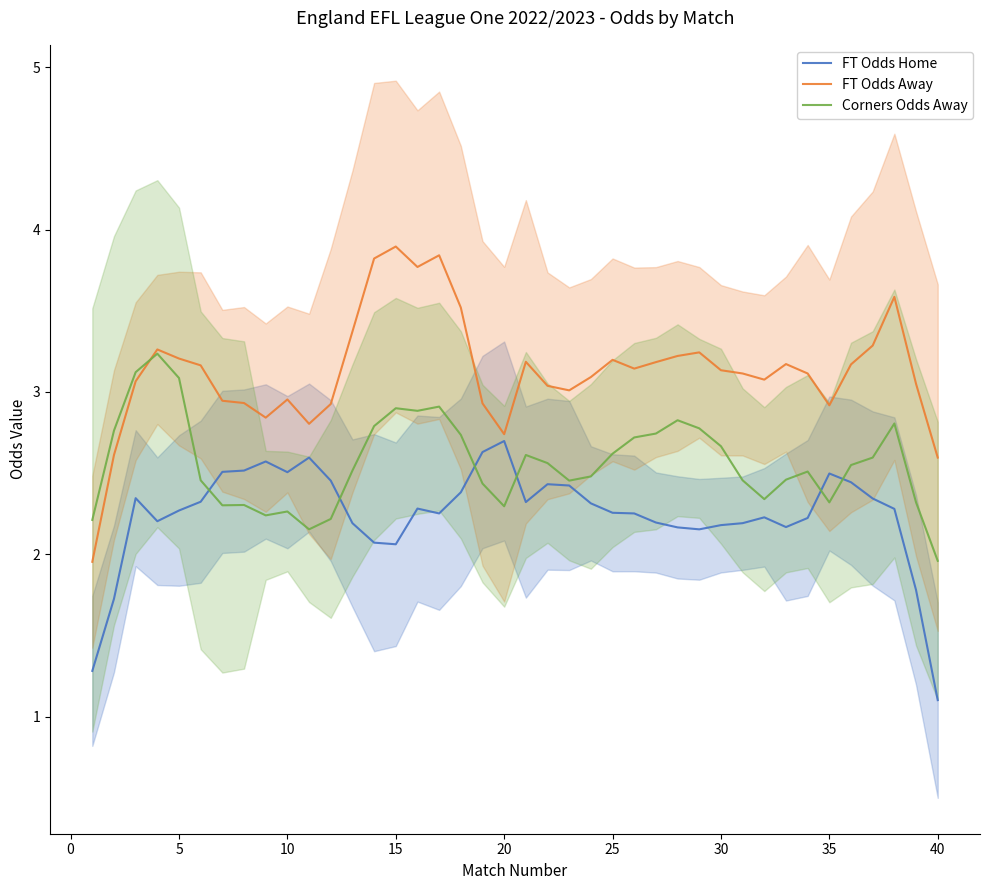

Is it true that Corners Odds Away equals 2.9 at 15?

True